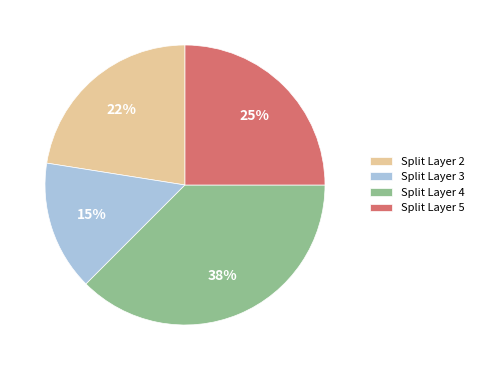

What is the ratio of the value at Split Layer 2 to the value at Split Layer 5?

0.9